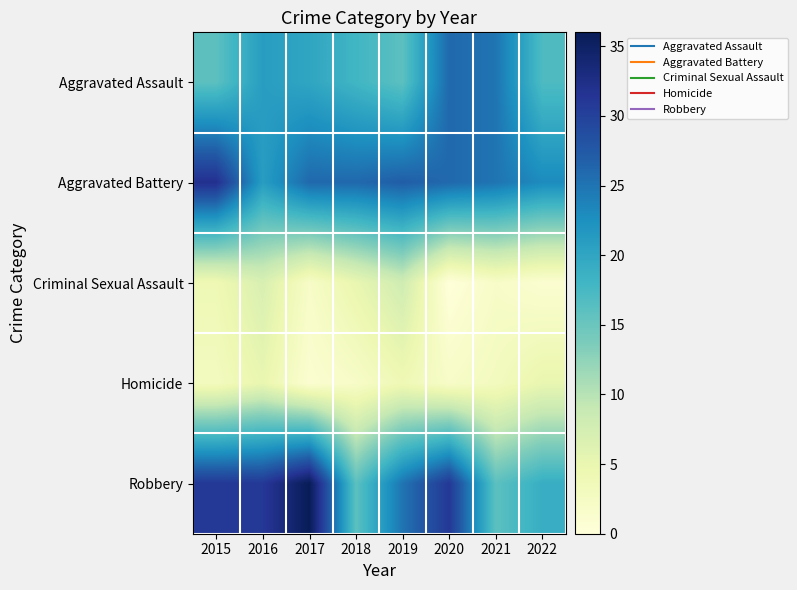

Reading left to right, what are all the values shown in this chart?

Aggravated Assault: 2015=16	2016=21	2017=20	2018=18	2019=16	2020=26	2021=25	2022=17
Aggravated Battery: 2015=32	2016=21	2017=26	2018=26	2019=27	2020=26	2021=25	2022=23
Criminal Sexual Assault: 2015=4	2016=7	2017=2	2018=5	2019=8	2020=0	2021=2	2022=1
Homicide: 2015=3	2016=5	2017=1	2018=2	2019=4	2020=2	2021=3	2022=5
Robbery: 2015=31	2016=31	2017=36	2018=16	2019=25	2020=31	2021=16	2022=19